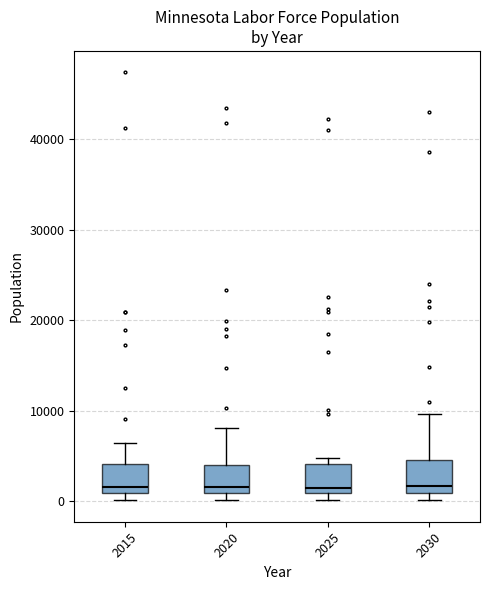

Reading left to right, read every box against the y-axis: the position of its median line, the range the box covers, and the ends of its whiskers. The values are not printed on the chart, so give them approximately, as read against the axis.

2015: median 2000, box 1000 to 4000, whiskers 0 to 6000
2020: median 2000, box 1000 to 4000, whiskers 0 to 8000
2025: median 2000, box 1000 to 4000, whiskers 0 to 5000
2030: median 2000, box 1000 to 5000, whiskers 0 to 10000